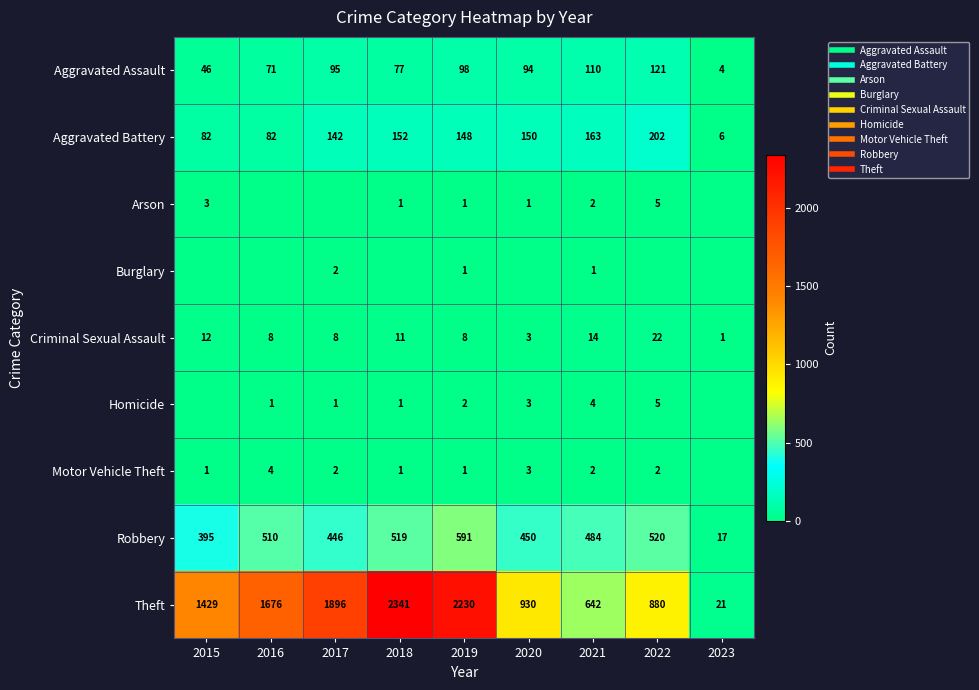

What is the lowest value of the Aggravated Assault series?

4